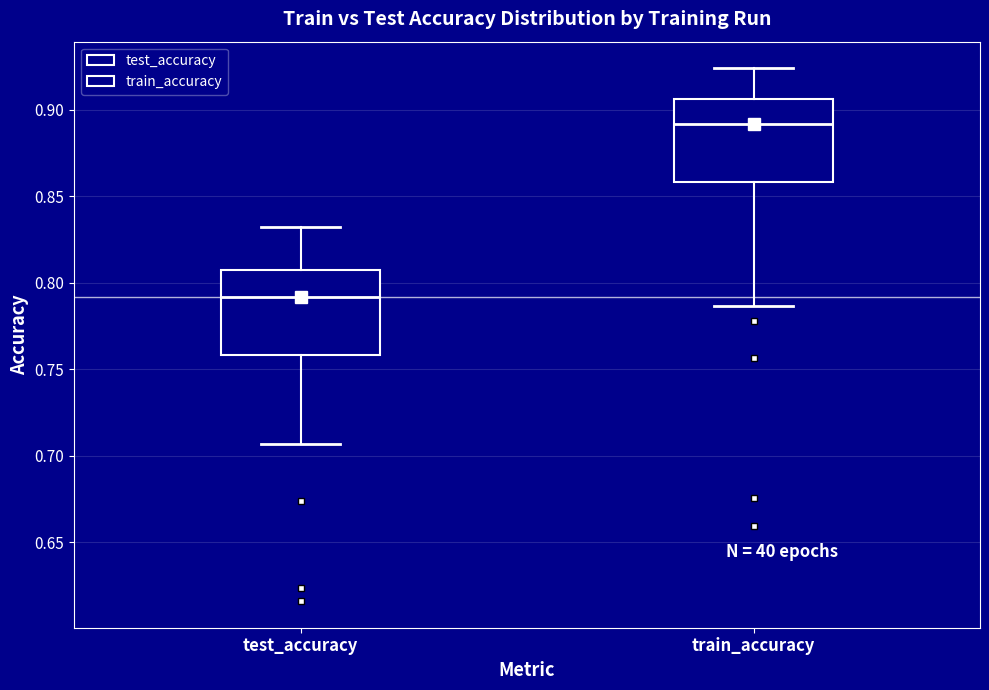

Reading left to right, read every box against the y-axis: the position of its median line, the range the box covers, and the ends of its whiskers. The values are not printed on the chart, so give them approximately, as read against the axis.

test_accuracy: median 0.790, box 0.760 to 0.810, whiskers 0.705 to 0.835
train_accuracy: median 0.890, box 0.860 to 0.905, whiskers 0.785 to 0.925